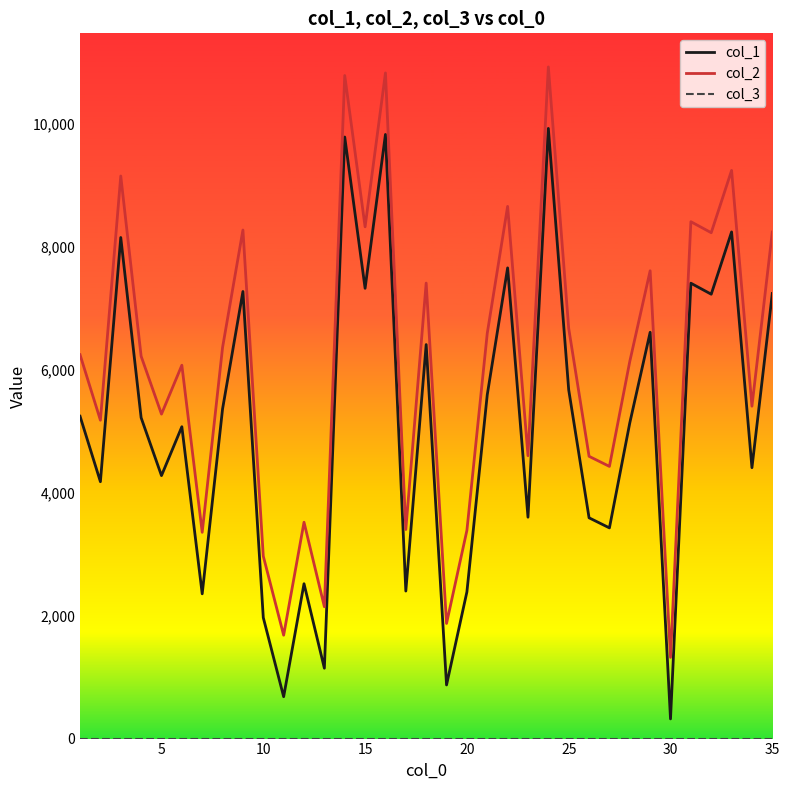

What is the maximum value shown in the chart?

10922